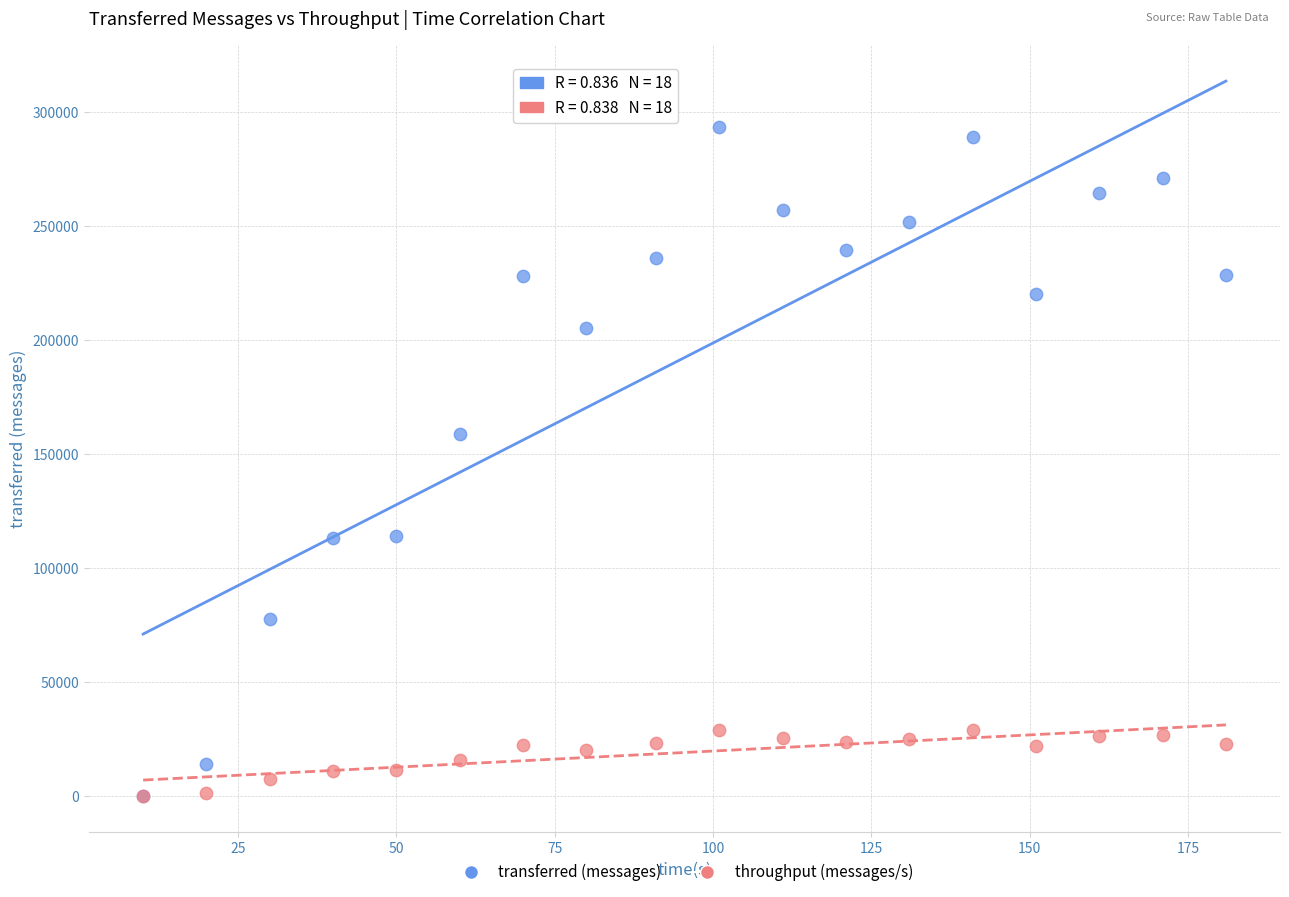

What are all the series names shown in the legend?

transferred (messages), throughput (messages/s)